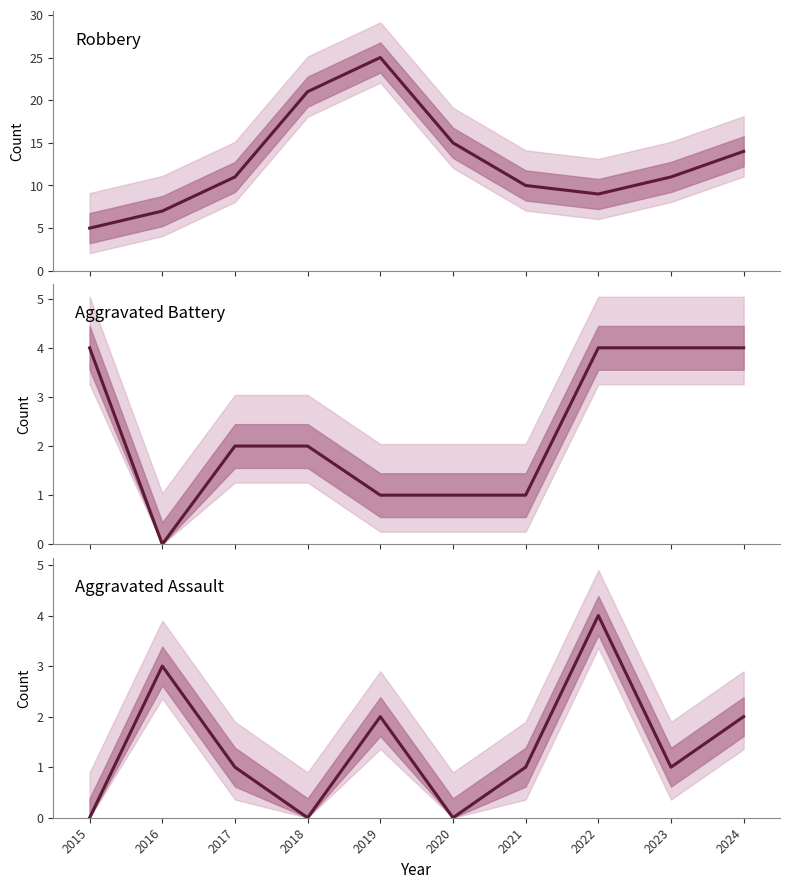

Is the value of Aggravated Assault at 2015 greater than the value of Robbery at 2022?

No